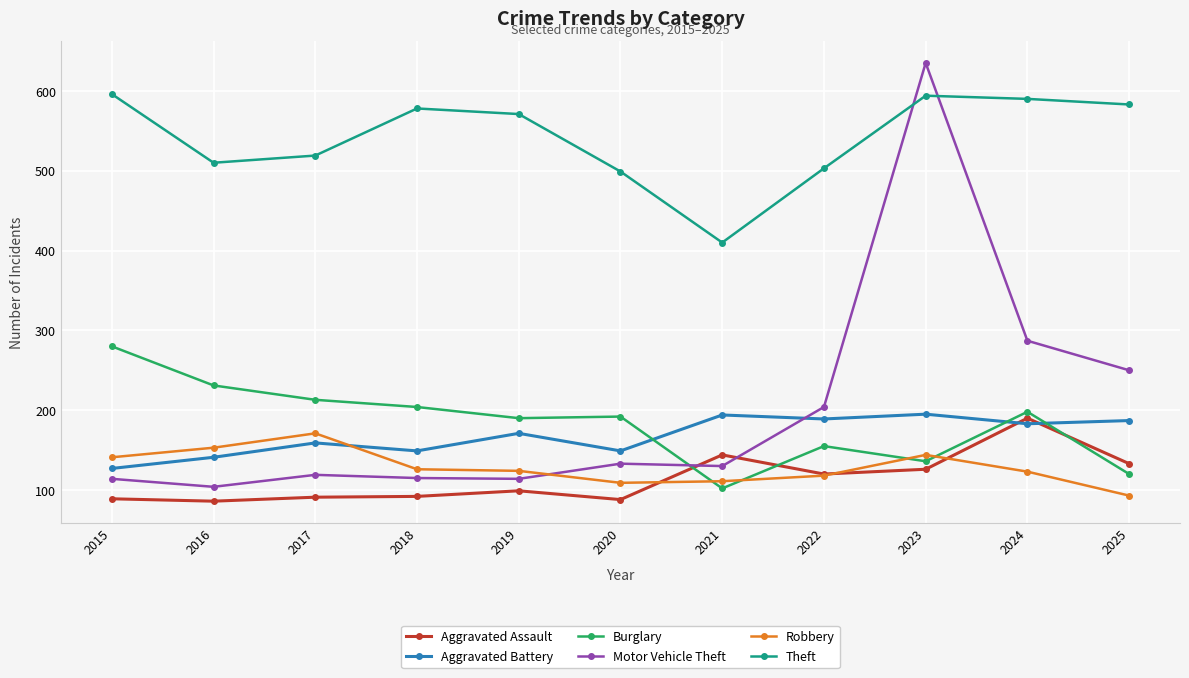

What is the difference between the second highest and minimum values in the Robbery series?

60